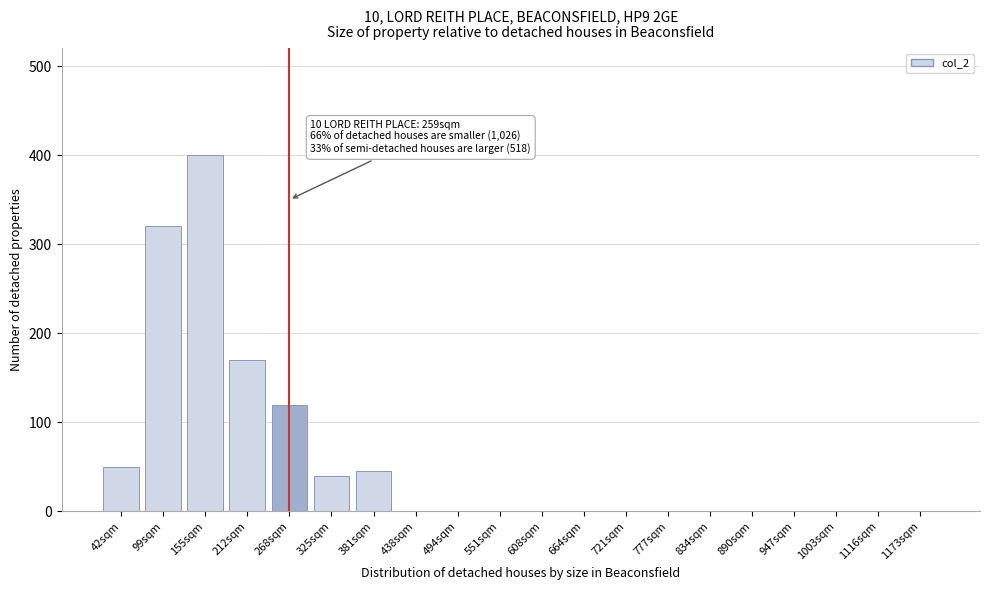

Reading left to right, extract all data points from this chart.

42sqm=50	99sqm=320	155sqm=400	212sqm=170	268sqm=120	325sqm=40	381sqm=45	438sqm=0	494sqm=0	551sqm=0	608sqm=0	664sqm=0	721sqm=0	777sqm=0	834sqm=0	890sqm=0	947sqm=0	1003sqm=0	1116sqm=0	1173sqm=0